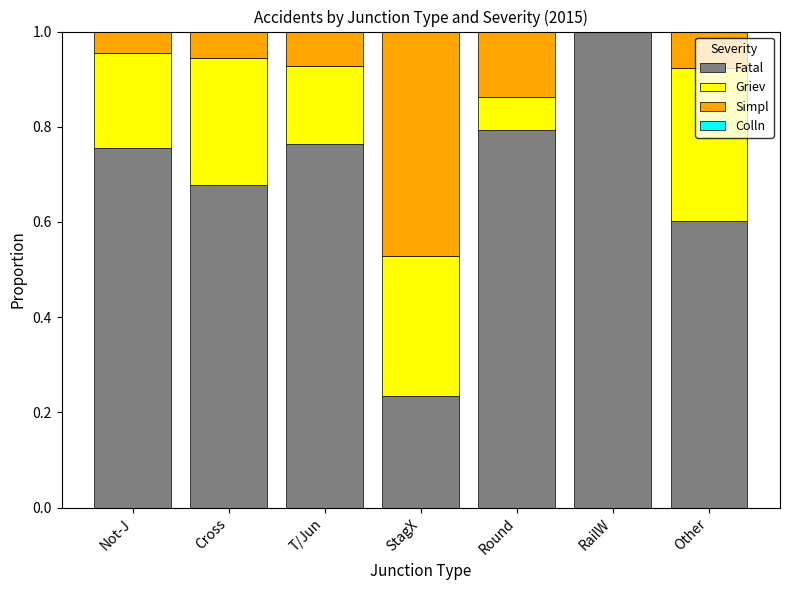

What is the sum of all Fatal values?

4.8